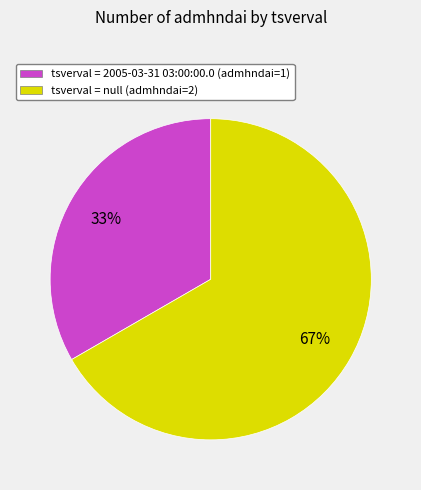

How many slices are in this pie chart?

2